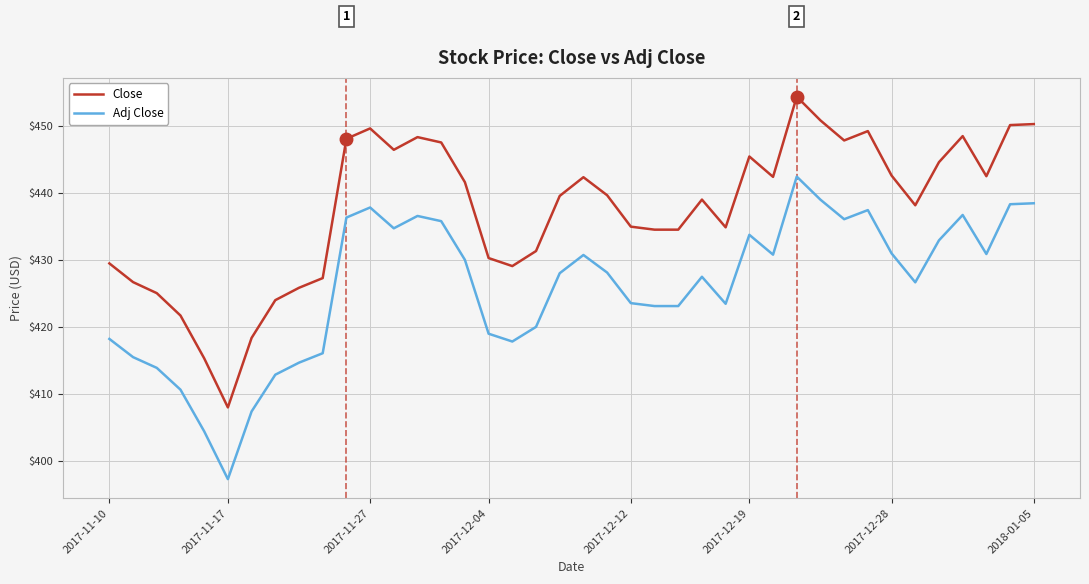

What is the greatest value displayed?

454.5